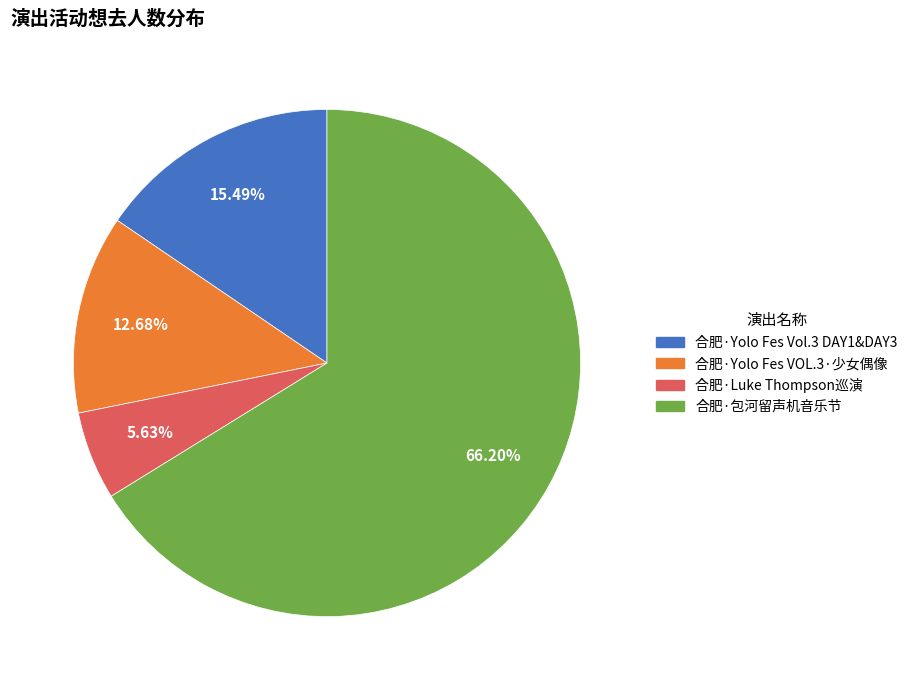

How many slices are in this pie chart?

4